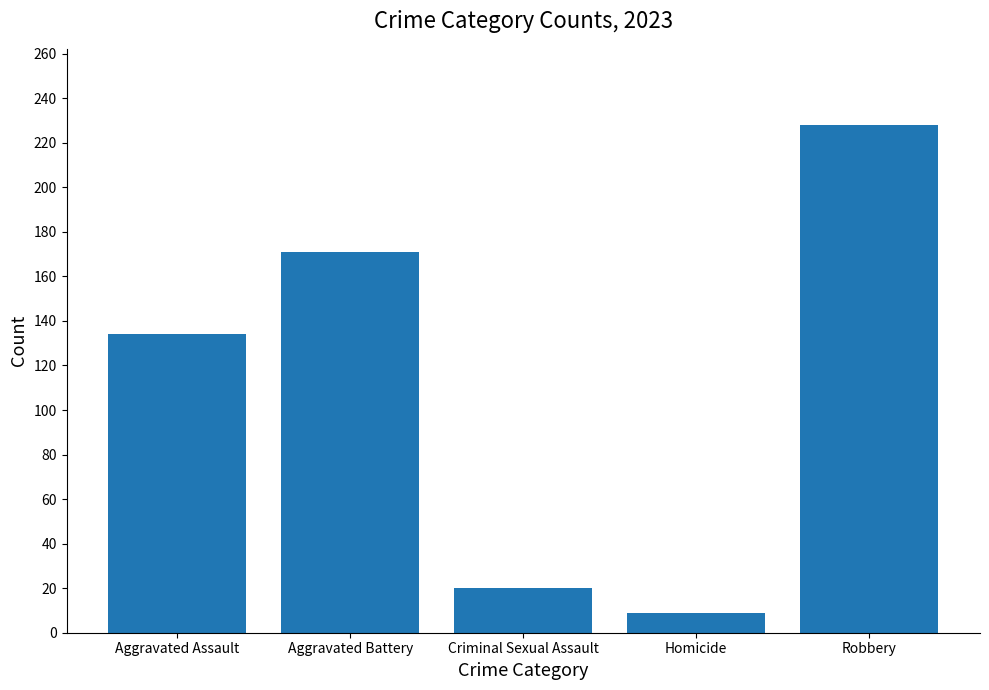

Reading left to right, extract all data points from this chart.

Aggravated Assault=134	Aggravated Battery=171	Criminal Sexual Assault=20	Homicide=9	Robbery=228